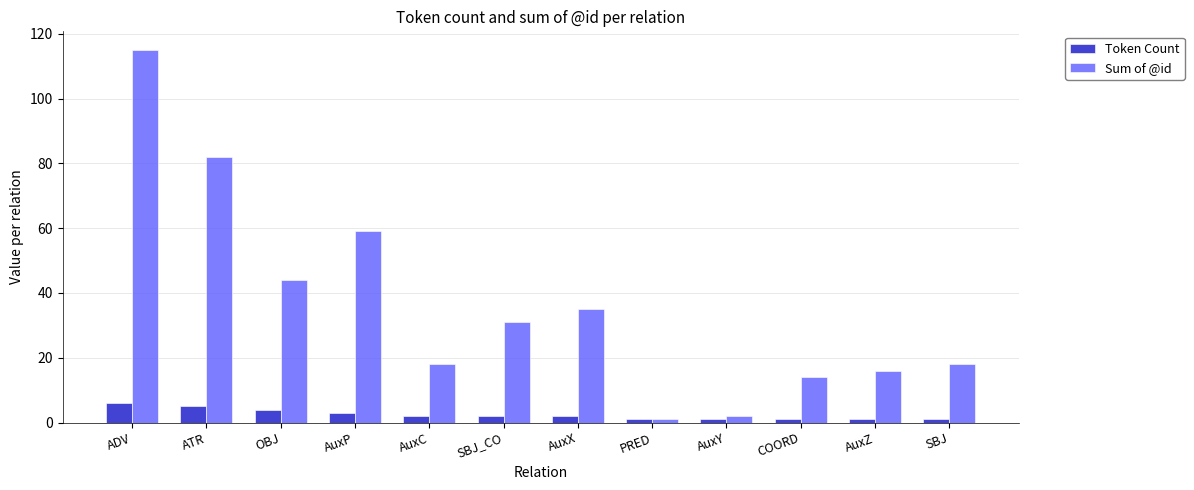

What is the approximate value of Sum of @id at ATR?

82